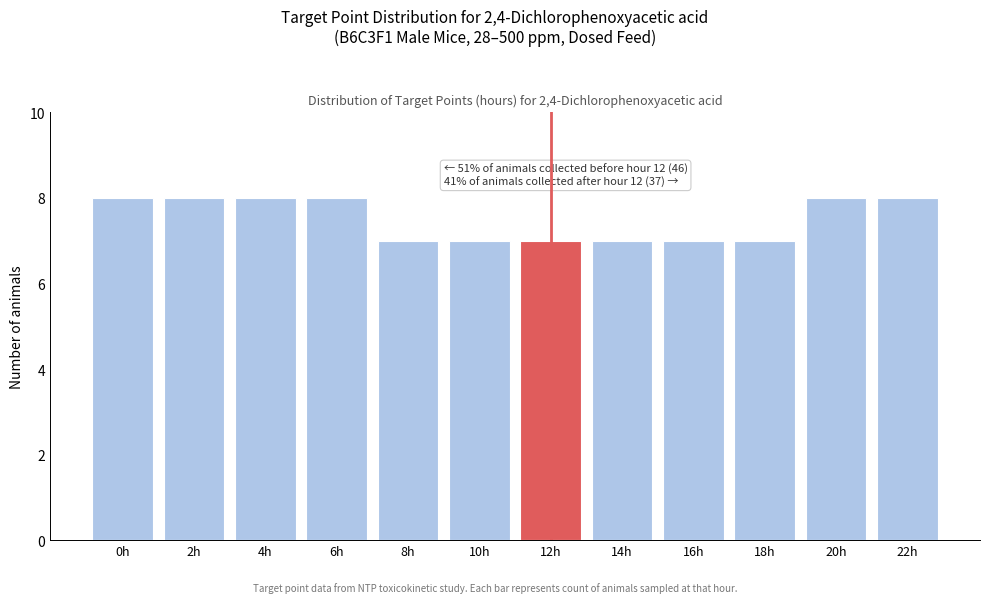

Reading right to left, extract all data points from this chart.

8	8	7	7	7	7	7	7	8	8	8	8